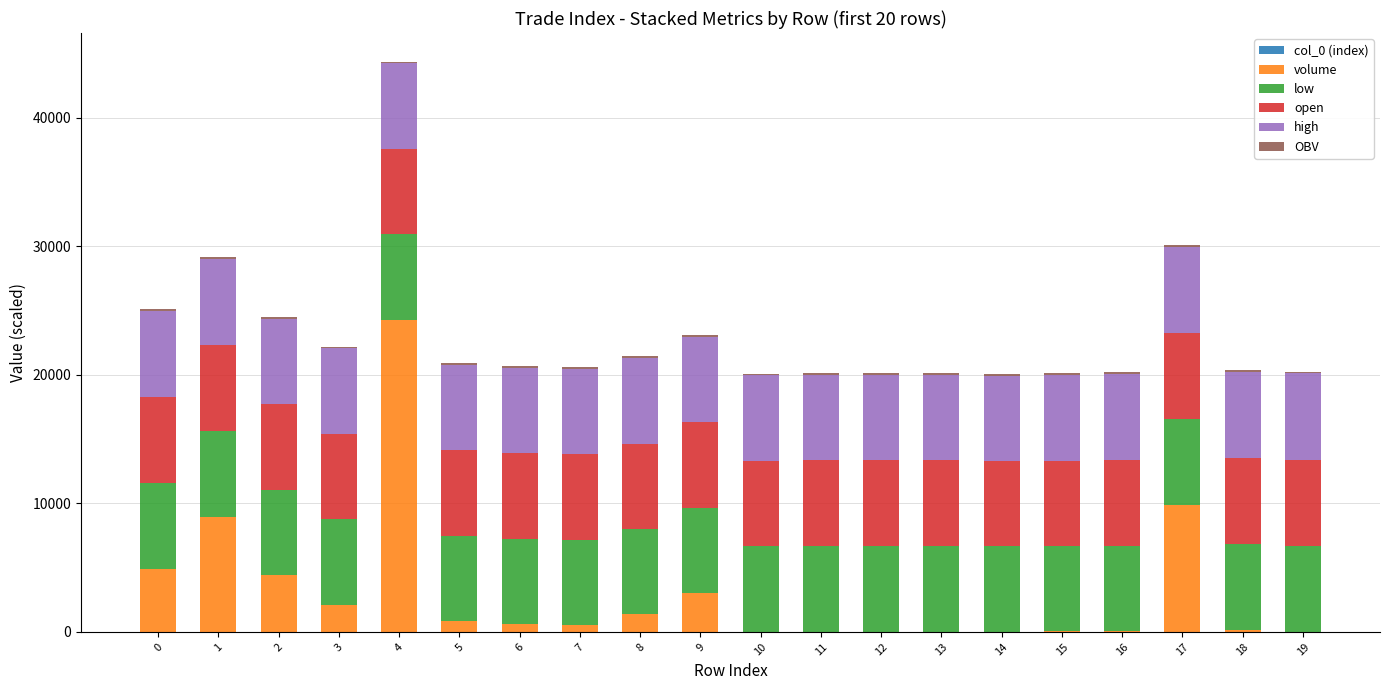

At which category is the sum across all series the highest?

4